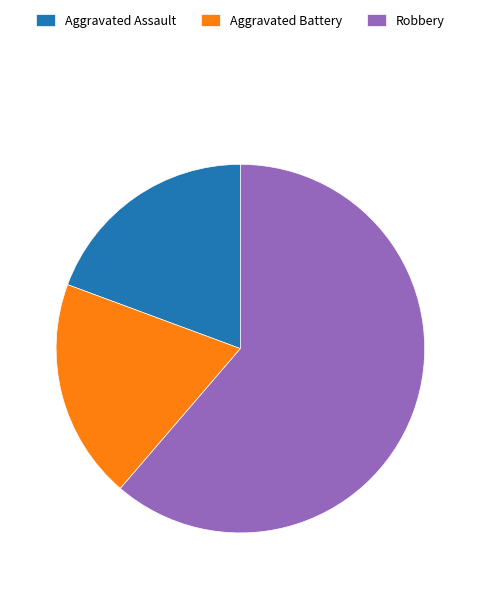

Which category has the biggest portion of the pie?

Robbery